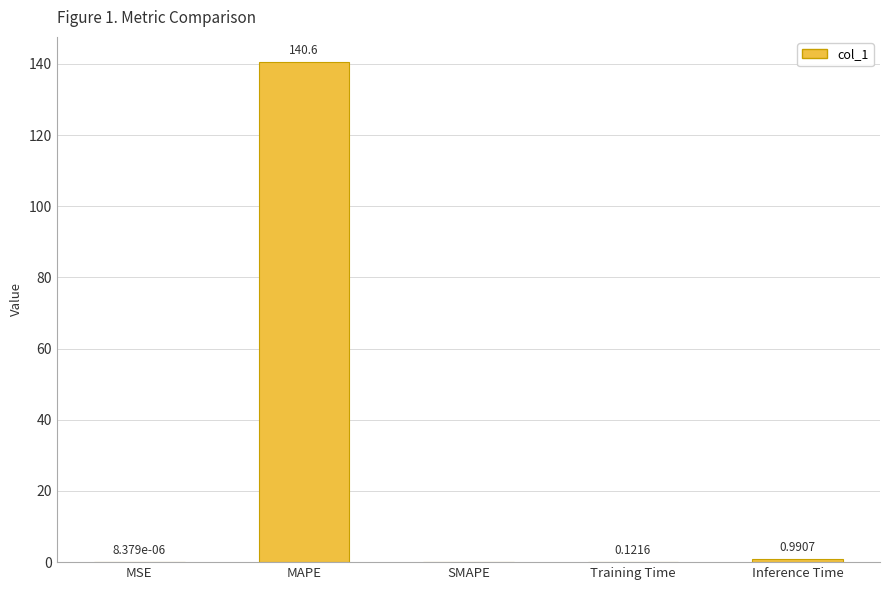

Is it true that the value at MAPE is 140.6?

True